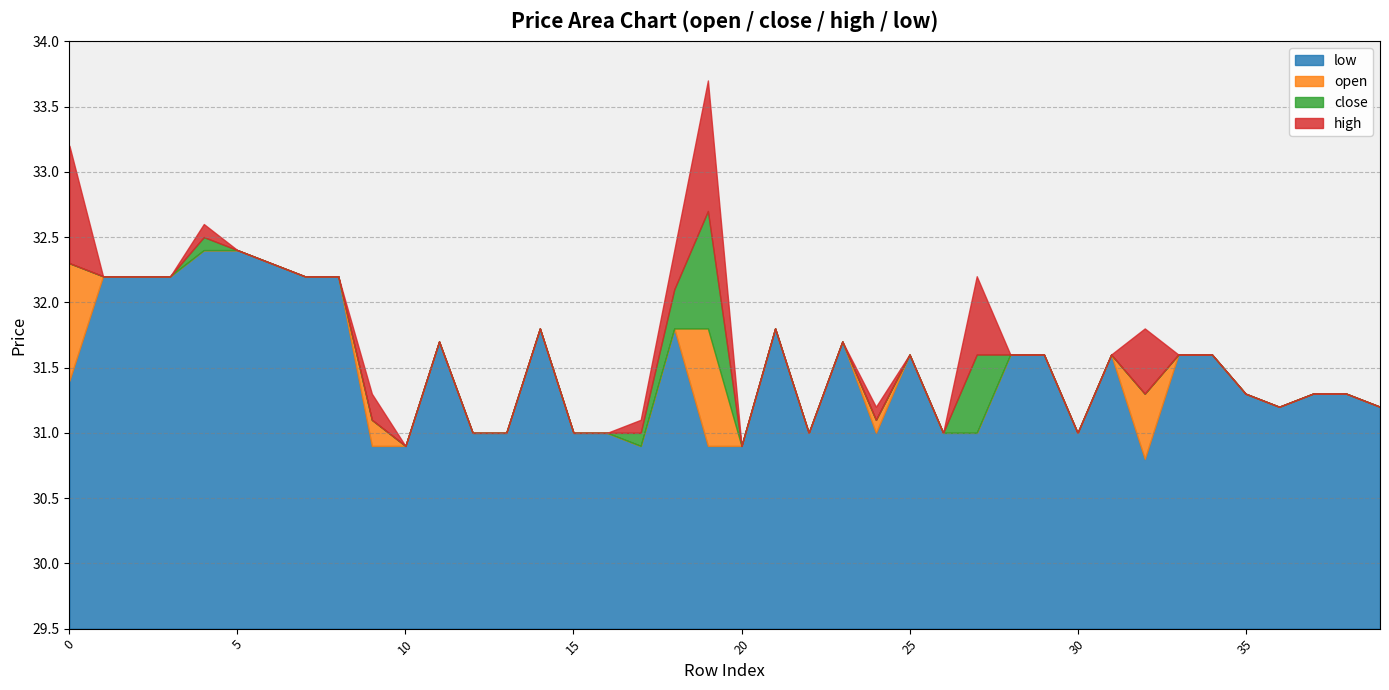

What is the total value across all series at 17?

123.8